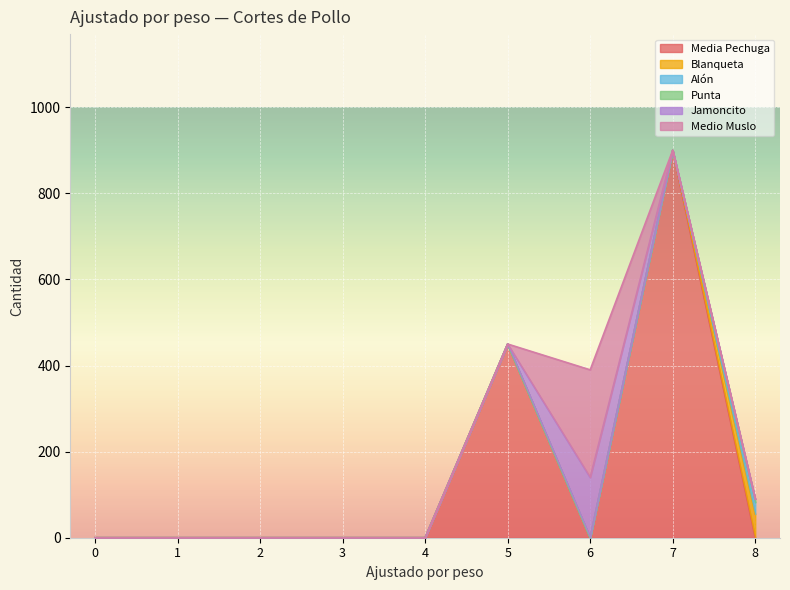

Is the value of Alón at 1 greater than the value of Media Pechuga at 7?

No